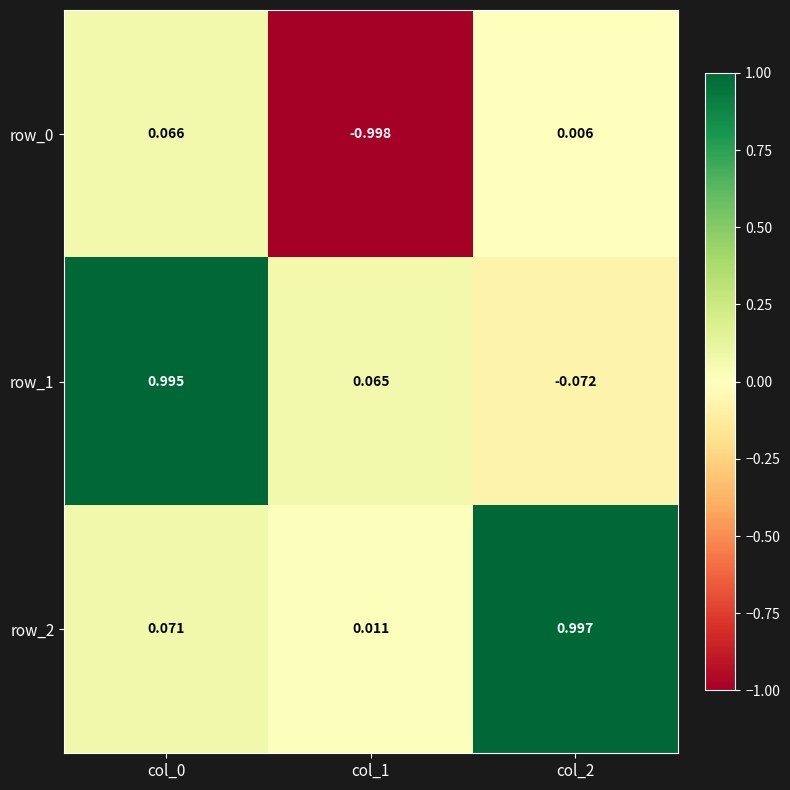

How many values in row_1 are above zero?

2